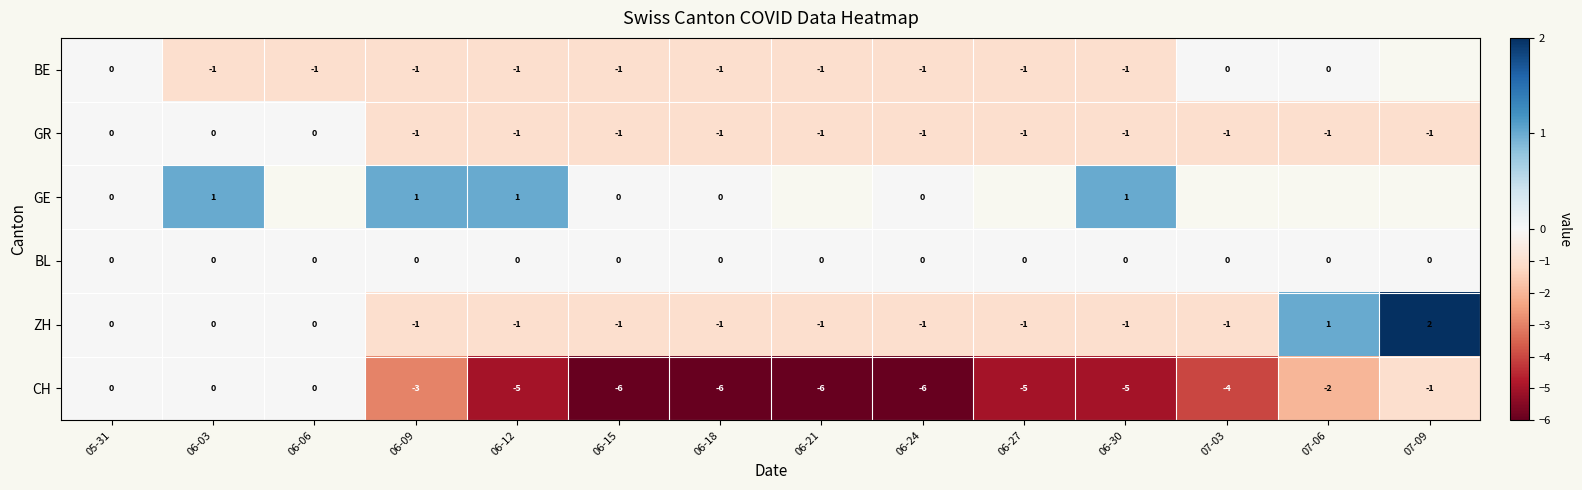

Where does the CH series first go above -4?

05-31